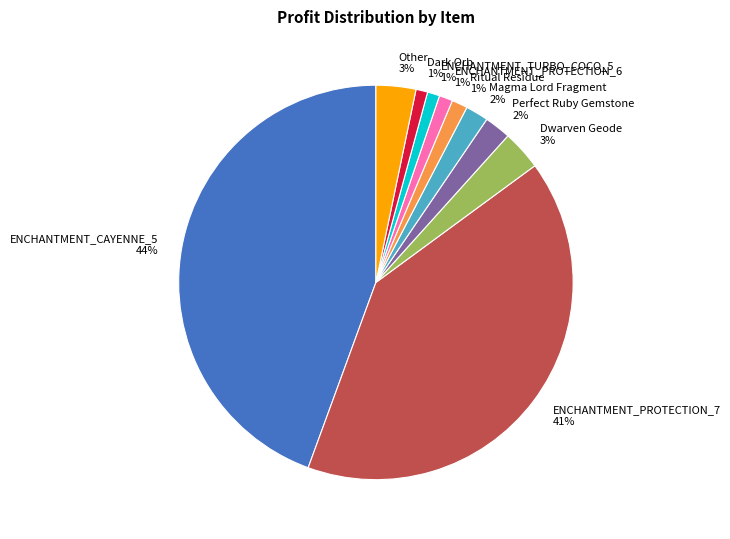

To the nearest percent, what is the average slice percentage?

10%